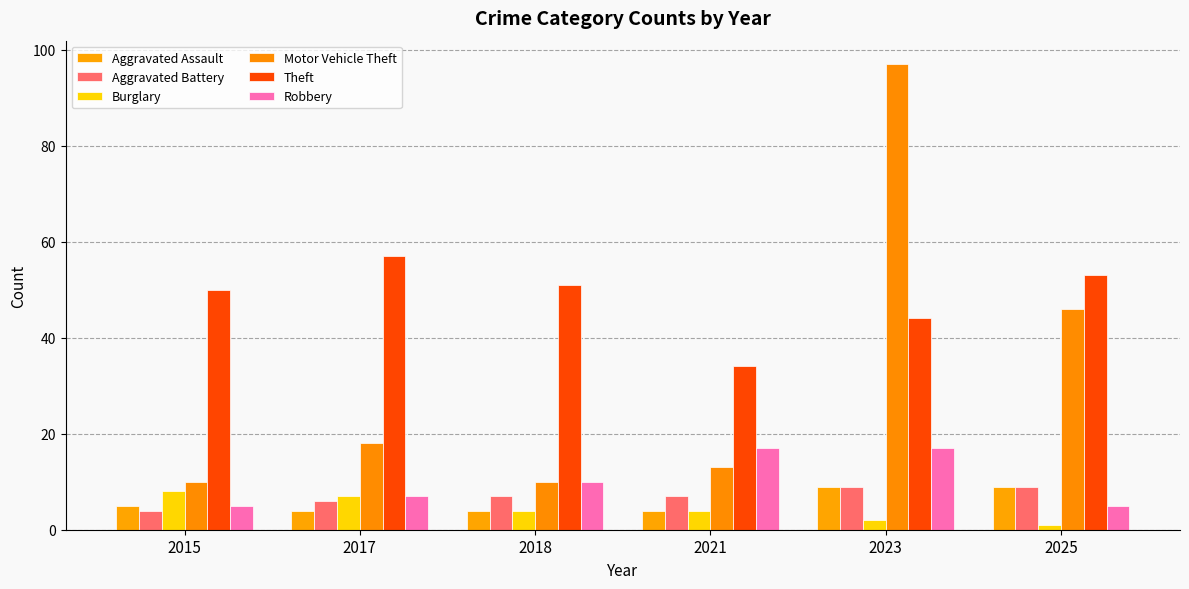

How many bars are there in total?

36